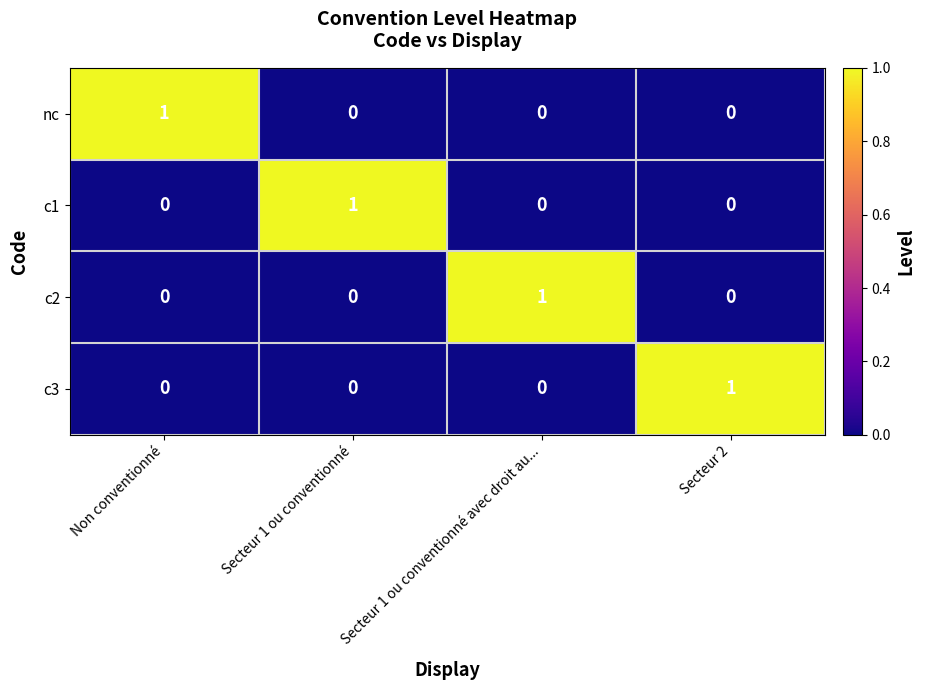

How many c3 values are between 0 and 1?

4